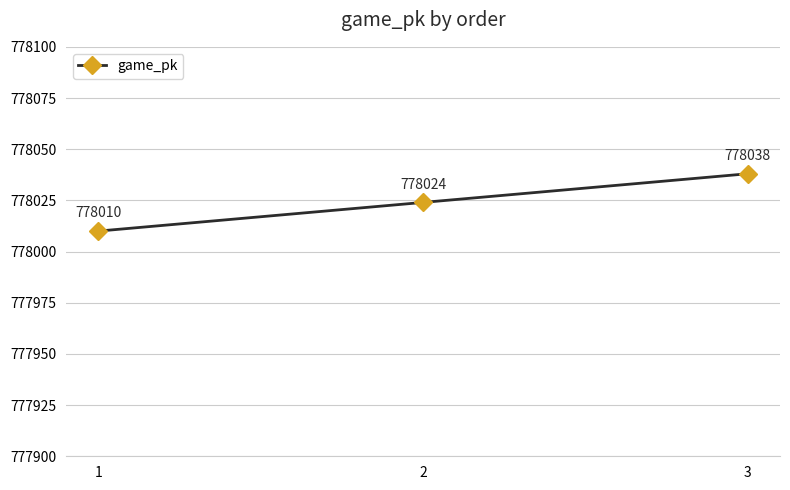

What is the approximate value at 3, to the nearest 5?

778040